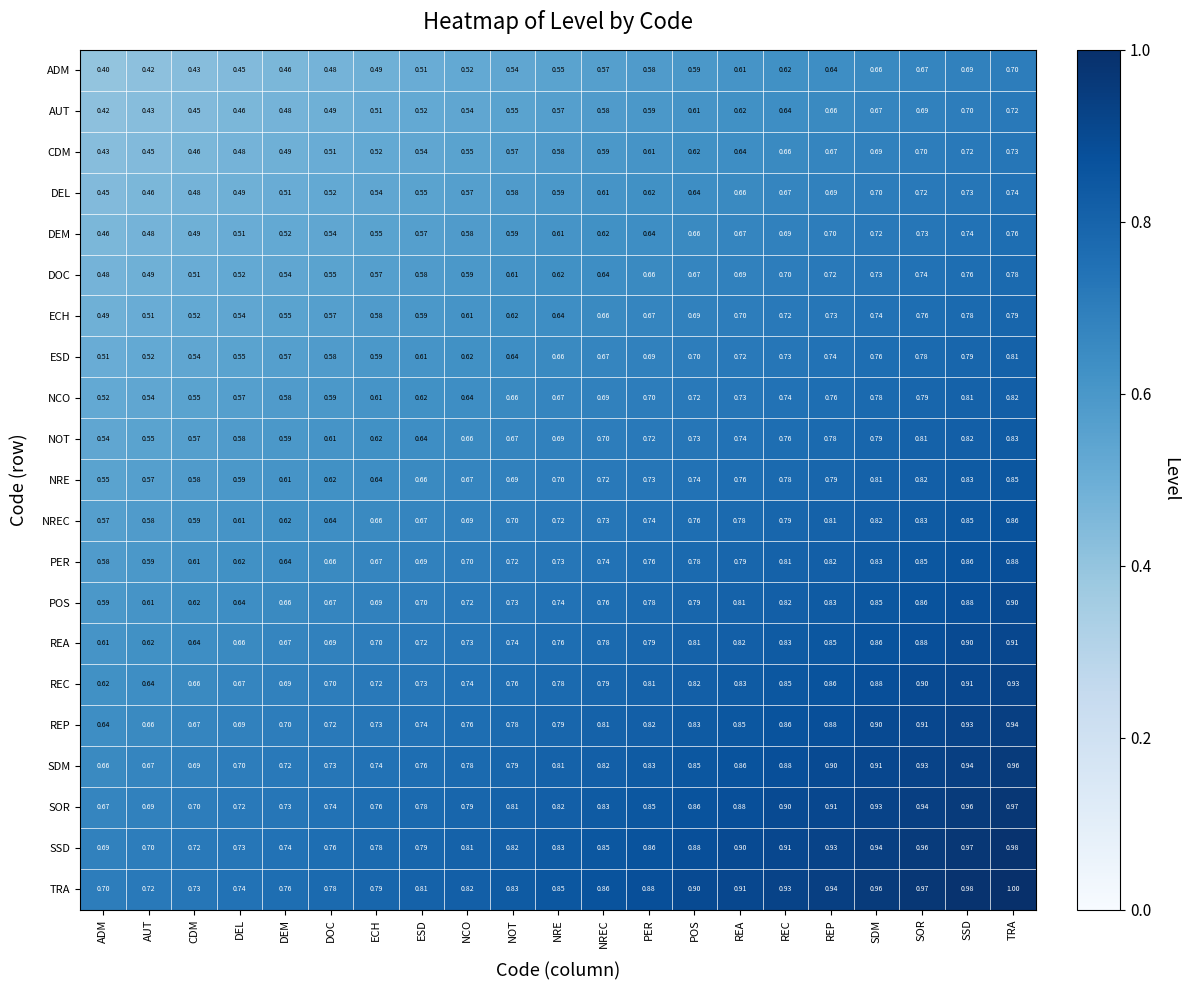

At which category is the sum across all series the highest?

TRA